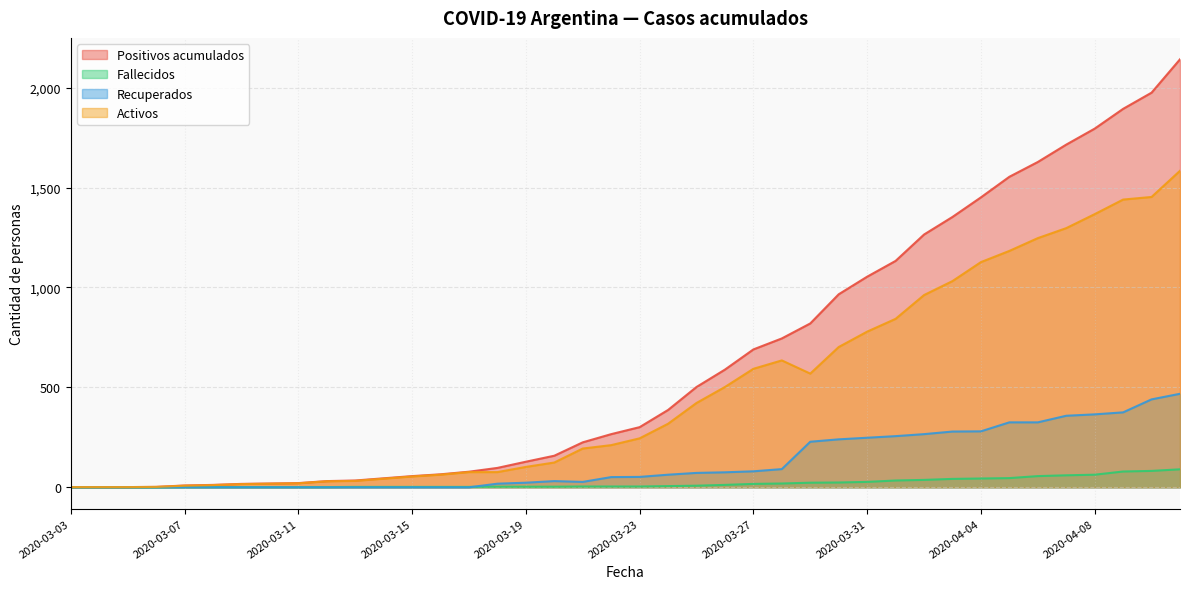

True or false: Positivos acumulados and Fallecidos cross at least once.

False